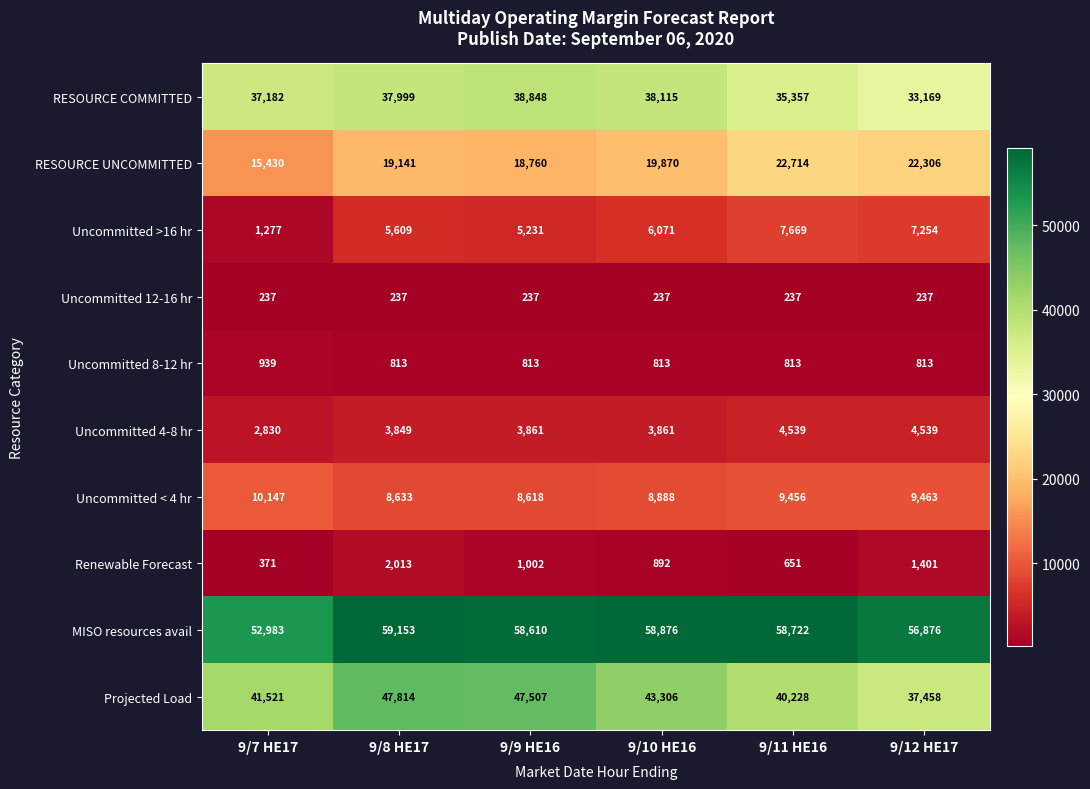

At how many categories does at least one series exceed 17935?

6